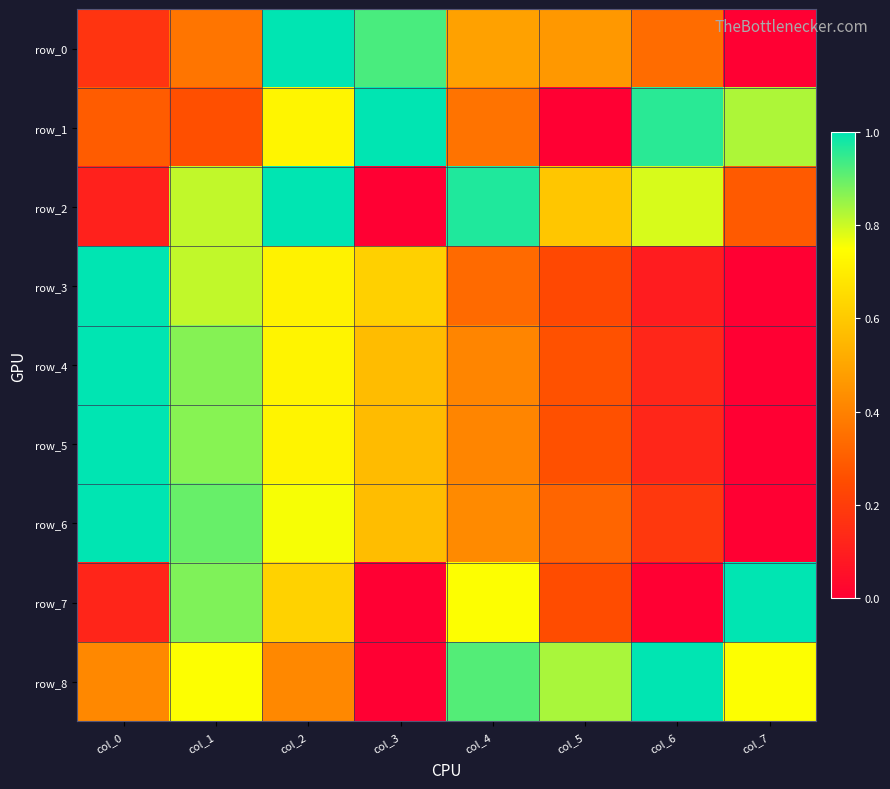

Which series has the largest range (max minus min)?

row_0